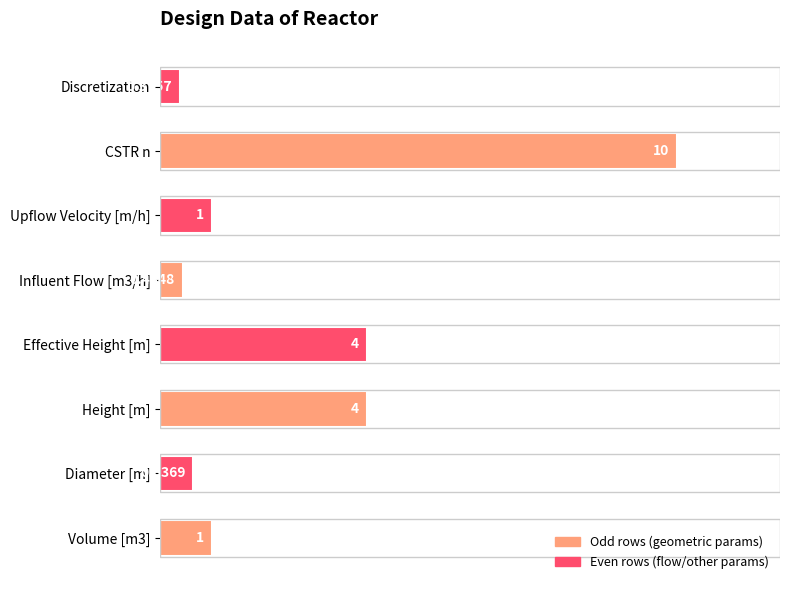

How many bars are there in total?

8